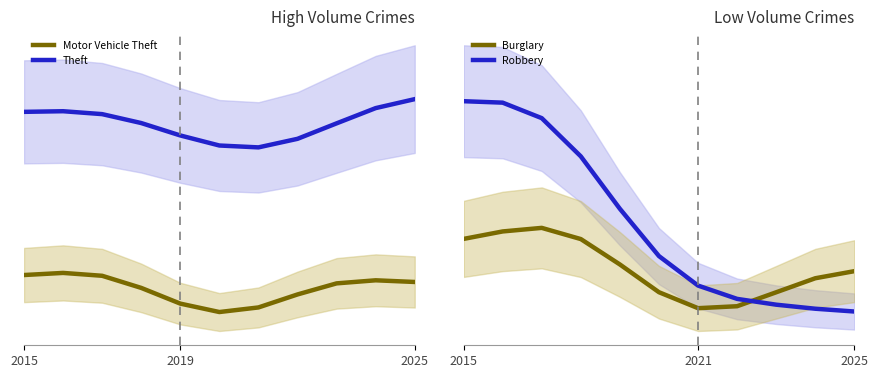

What is the difference between the second highest and minimum values in the Motor Vehicle Theft series?

10.9